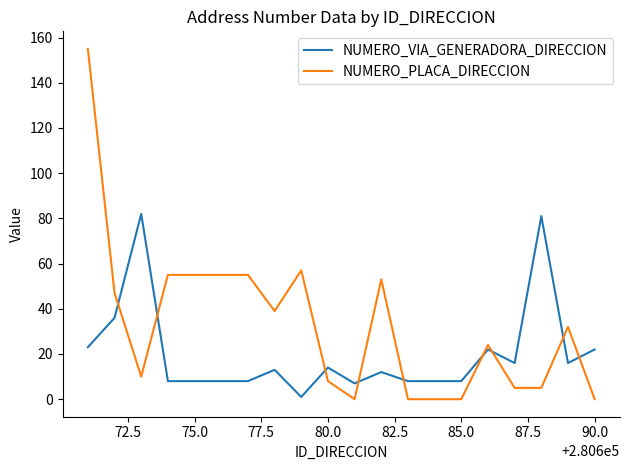

True or false: NUMERO_PLACA_DIRECCION and NUMERO_VIA_GENERADORA_DIRECCION intersect in this chart.

True